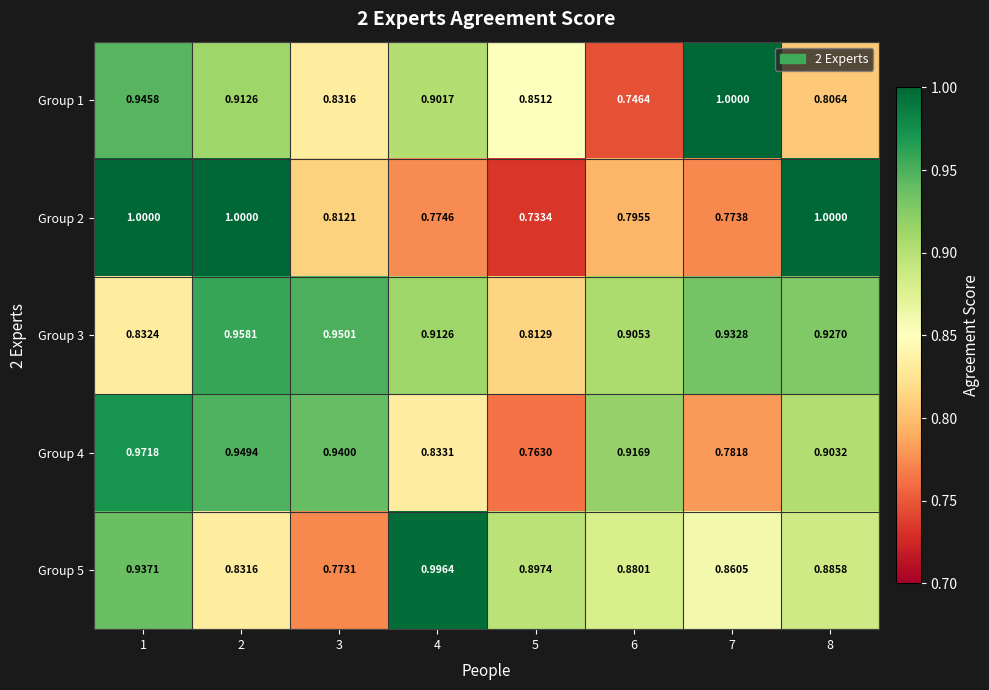

Is the value of Group 3 at 5 greater than the value of Group 5 at 4?

No